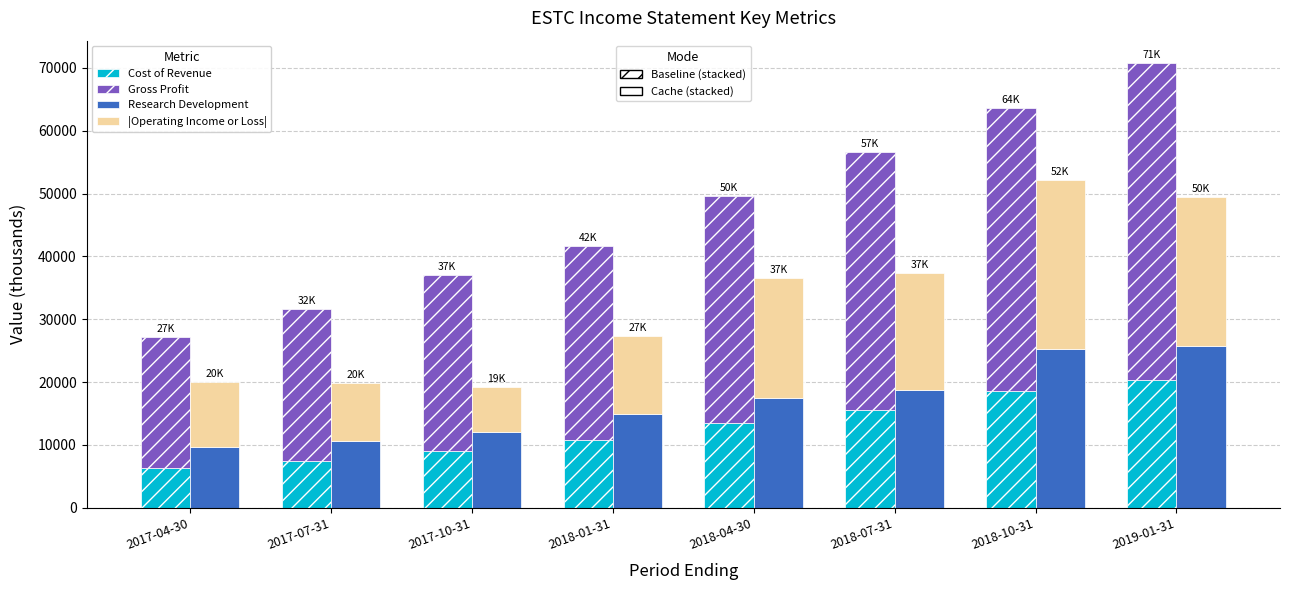

What is the total value across all series at 2017-07-31?

51500